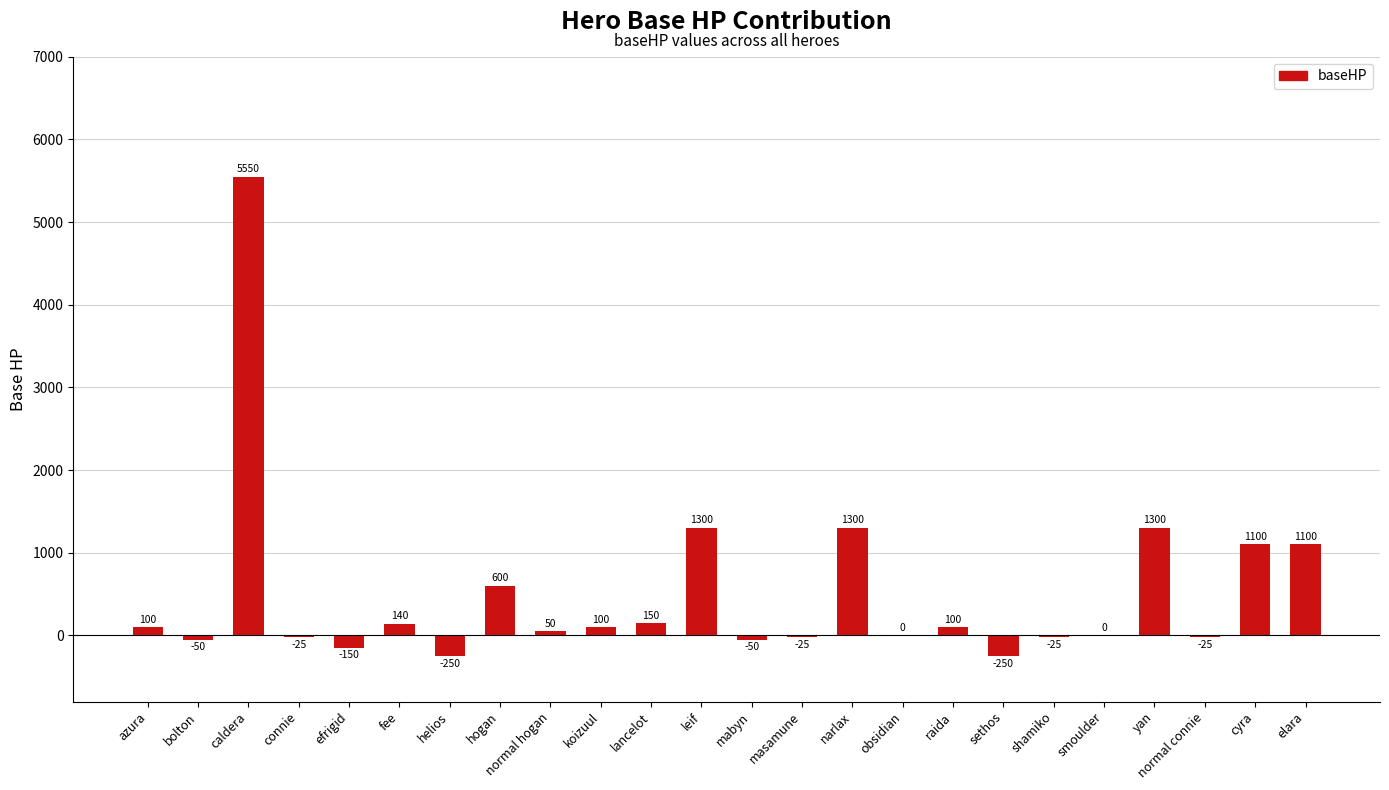

Are the bars horizontal?

No